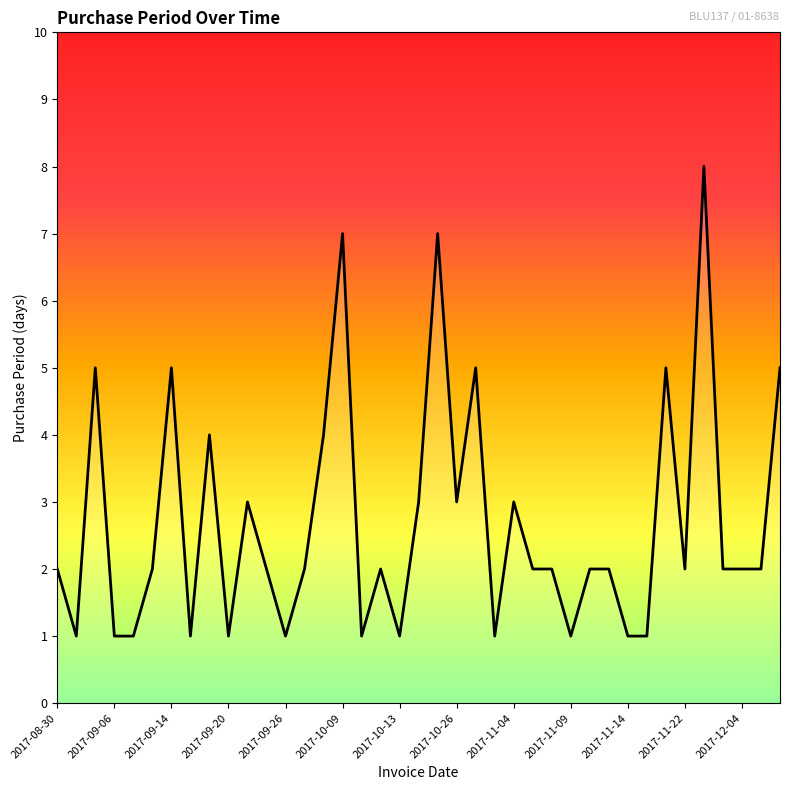

What is the difference between the maximum and second lowest values?

7